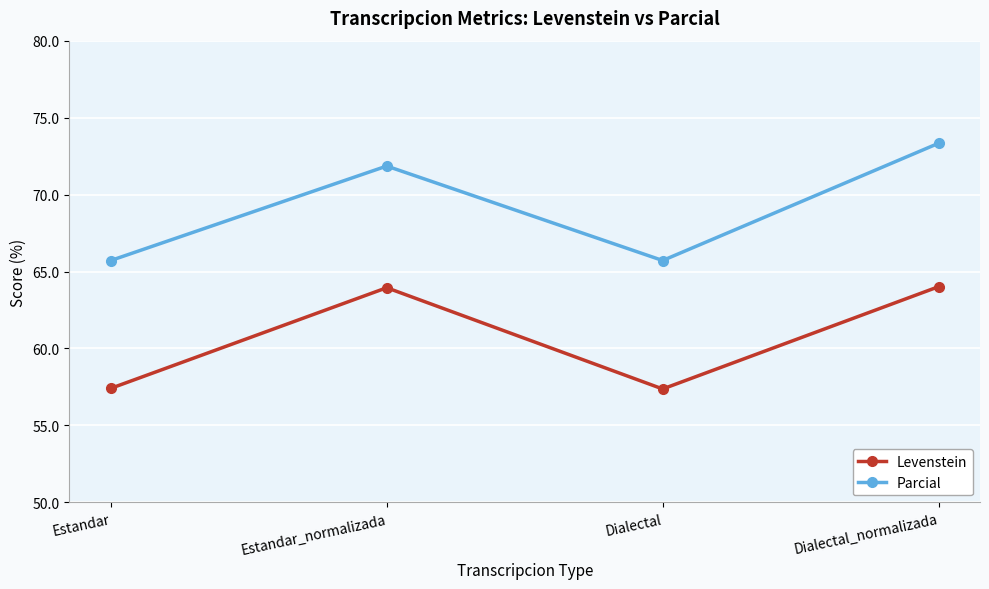

True or false: Parcial and Levenstein intersect in this chart.

False